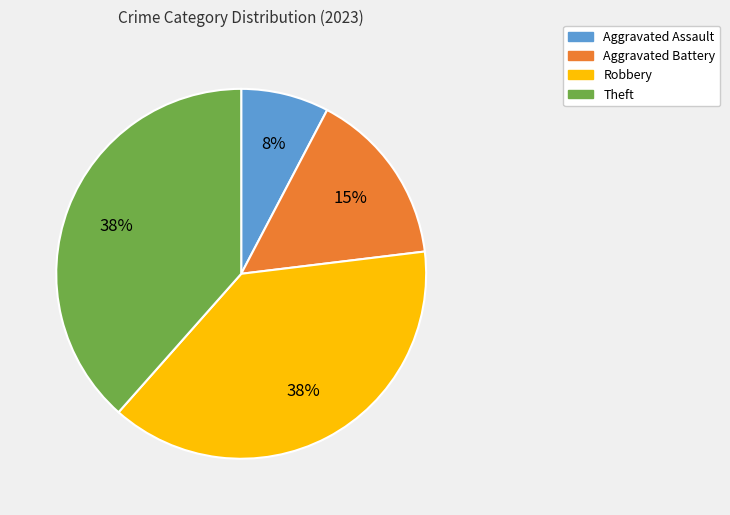

Combined, do Theft and Aggravated Battery account for over 50%?

Yes